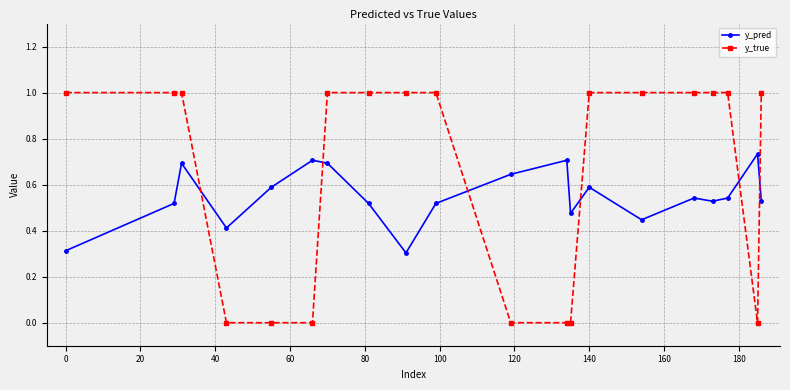

What is the value of the y_true point at the 20th from the left?

1.0